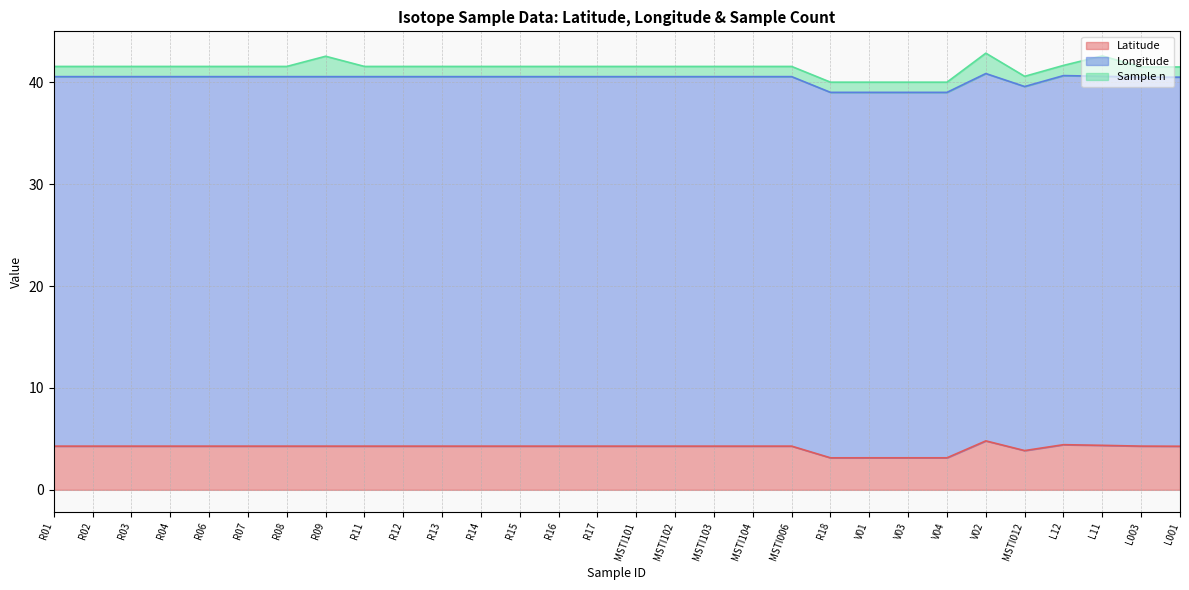

At which category is the sum across all series the highest?

V02